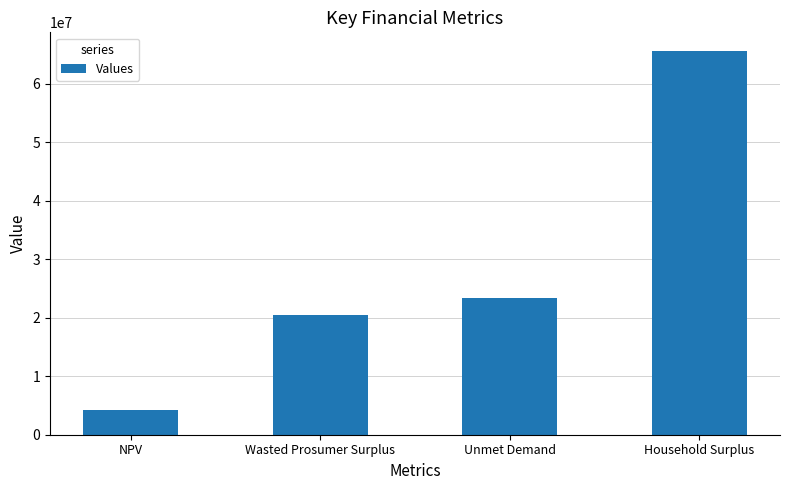

How many bars are there in total?

4